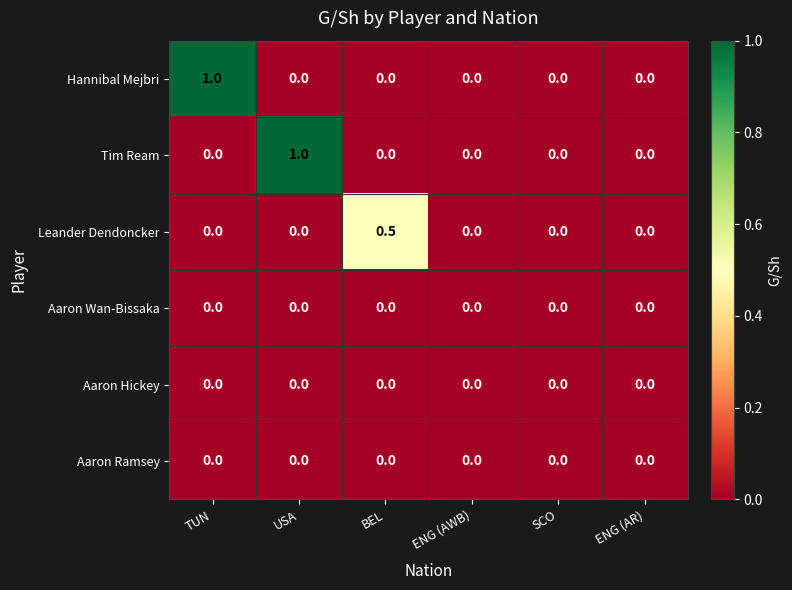

How many series are shown in this chart?

6